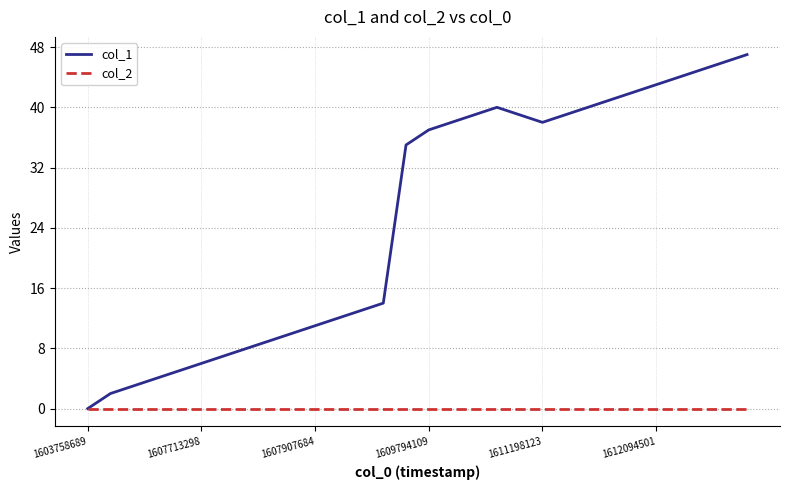

Which series has the largest range (max minus min)?

col_1